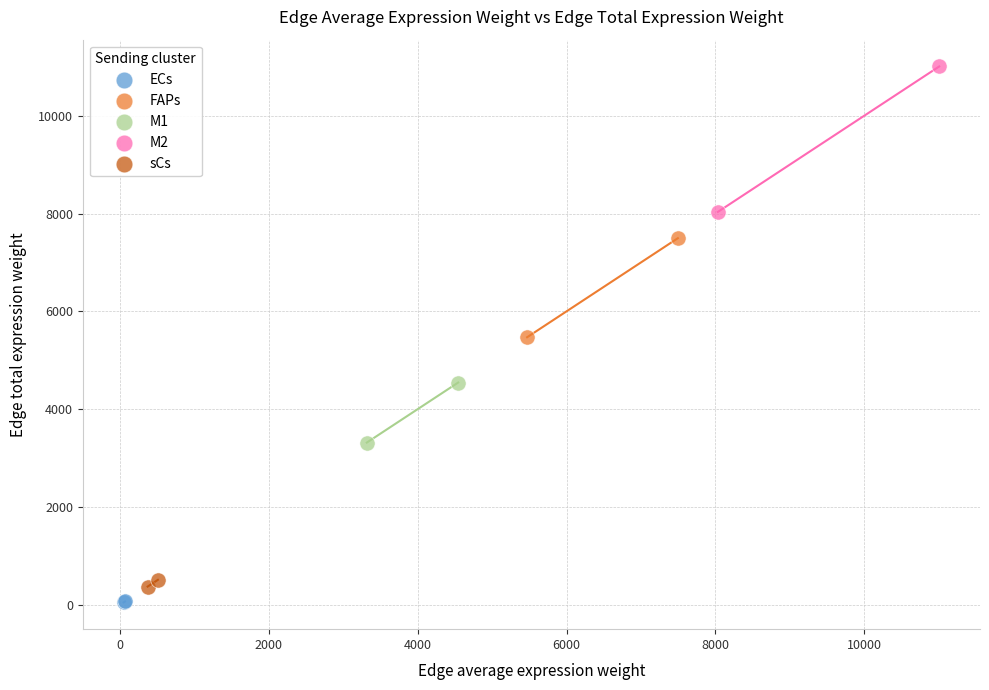

What are all the series names shown in the legend?

ECs, FAPs, M1, M2, sCs